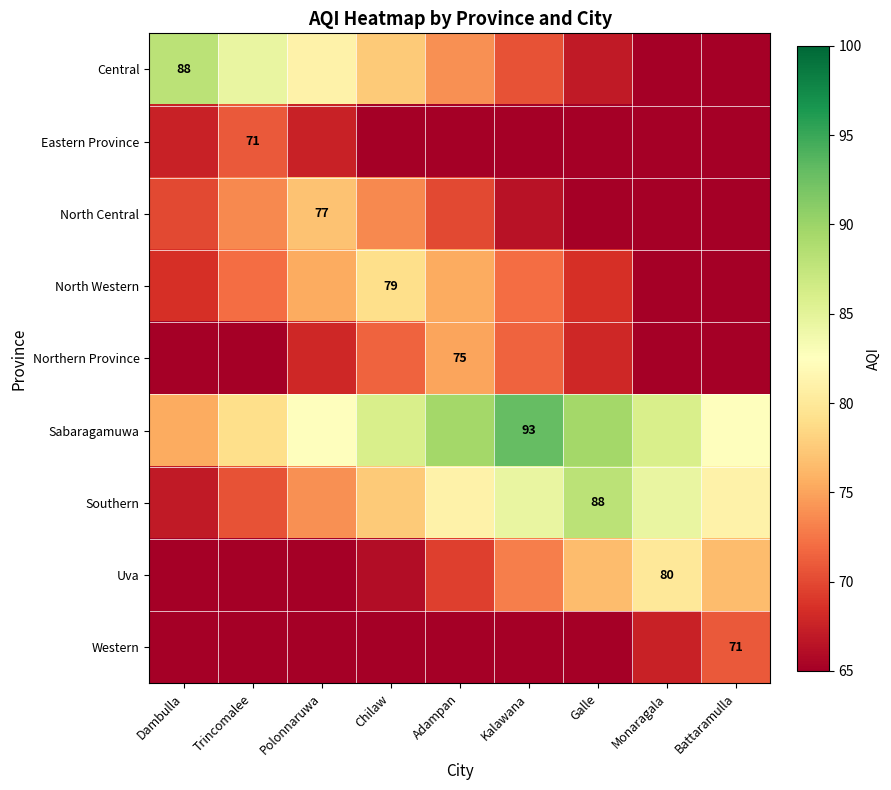

Rank the series by their maximum value, from highest to lowest.

Sabaragamuwa, Central, Southern, Uva, North Western, North Central, Northern Province, Eastern Province, Western